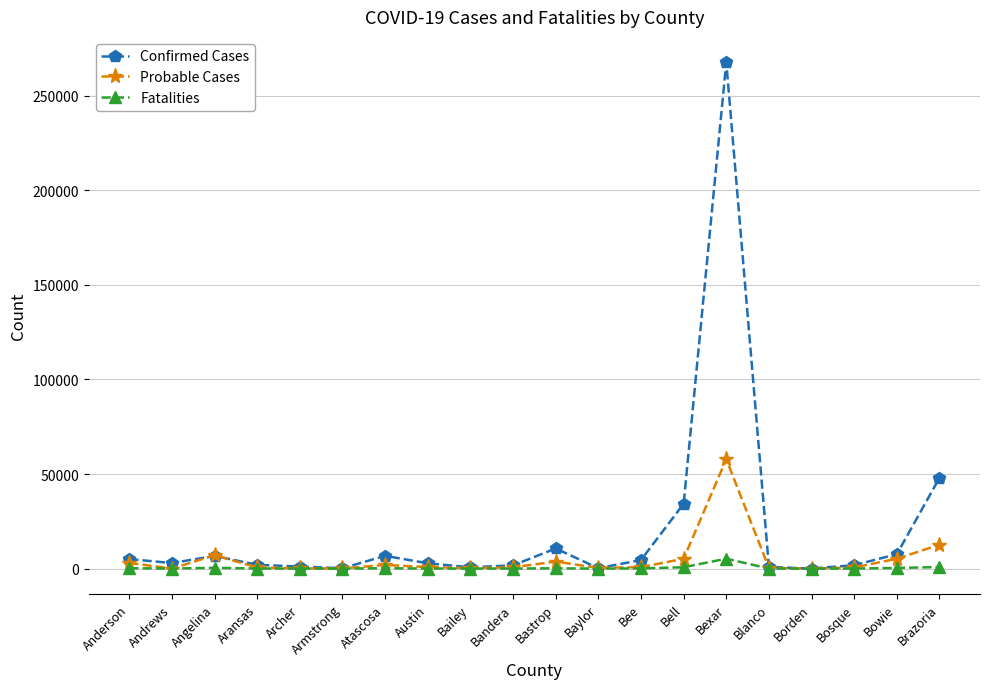

What is the label of the 20th point from the left?

Brazoria